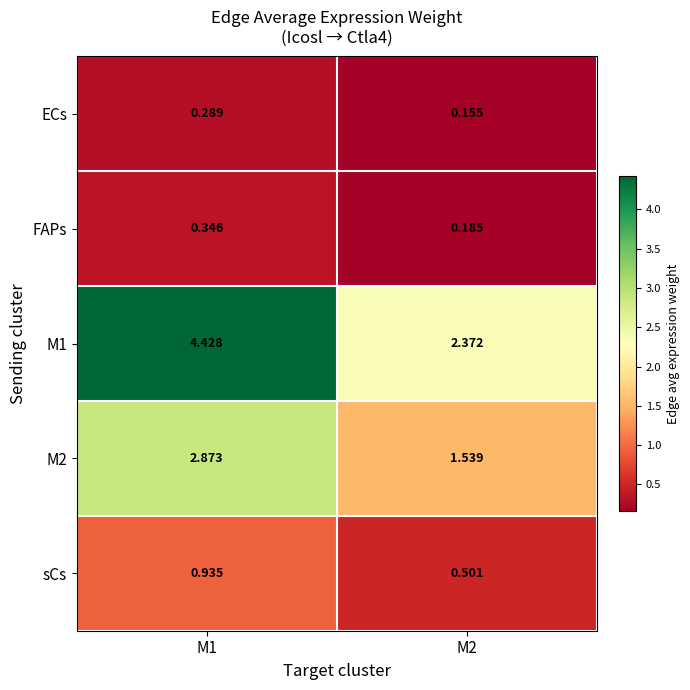

Is the value of FAPs at M1 greater than the value of M1 at M2?

No